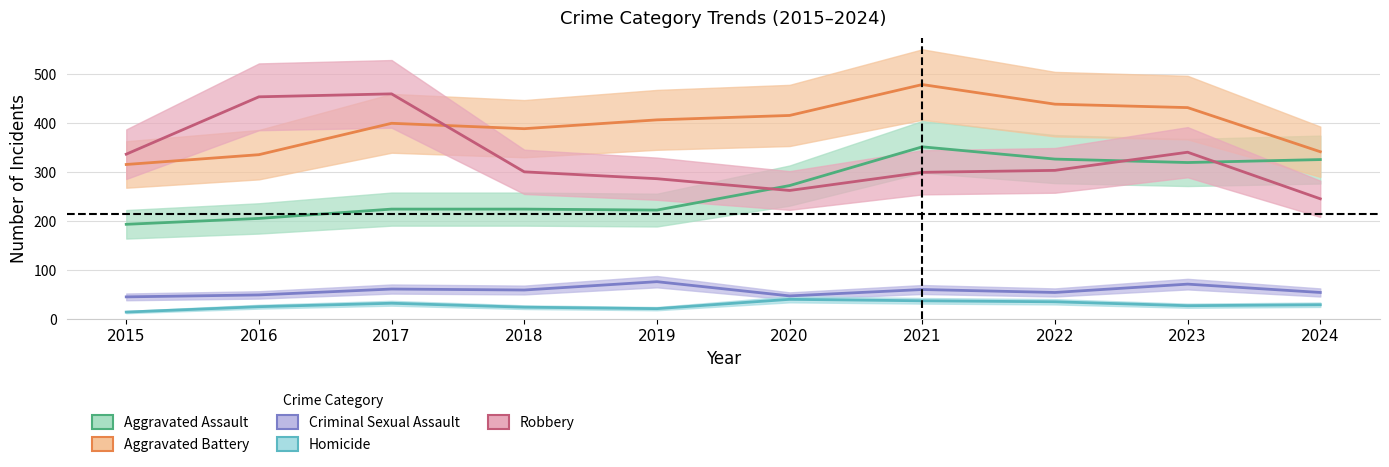

Rank the series by their maximum value, from highest to lowest.

Aggravated Battery, Robbery, Aggravated Assault, Criminal Sexual Assault, Homicide